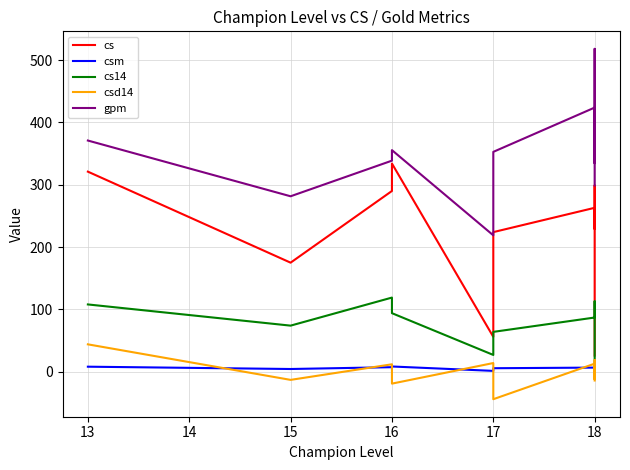

Which series has the largest total across all categories?

gpm